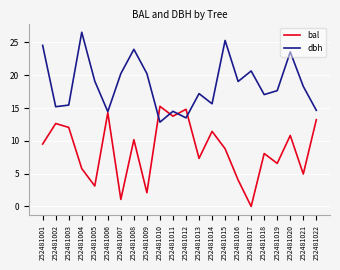

After their last crossing, which series has the higher values: bal or dbh?

dbh